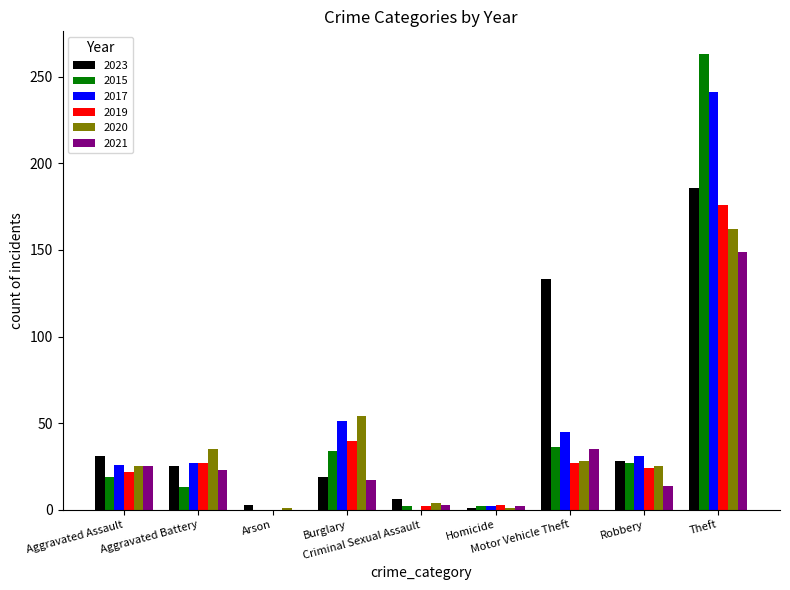

What is the highest value of the 2015 series?

263